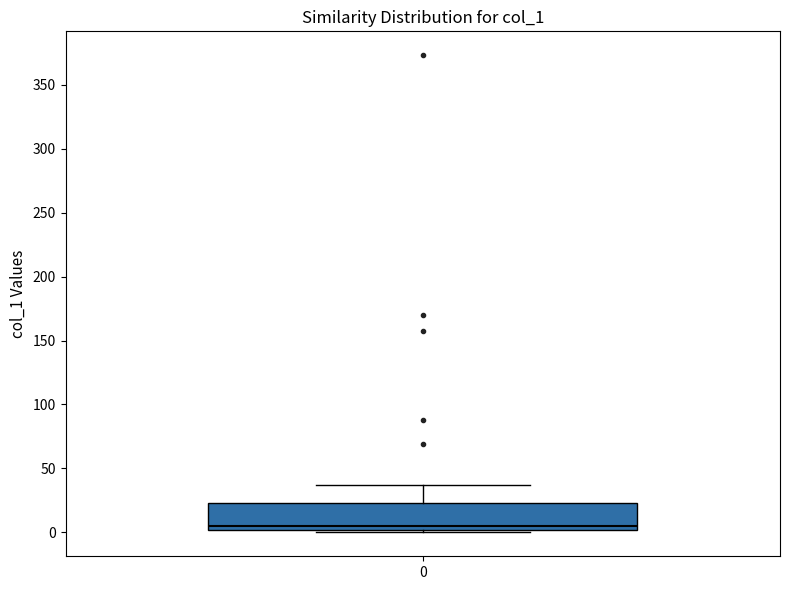

Transcribe this box plot: give where the median line is, the range the box spans, and where the two whiskers end, as read against the y-axis. The values are not printed on the chart, so give them approximately, as read against the axis.

median 5, box 0 to 25, whiskers 0 (just below the box's lower edge) to 35